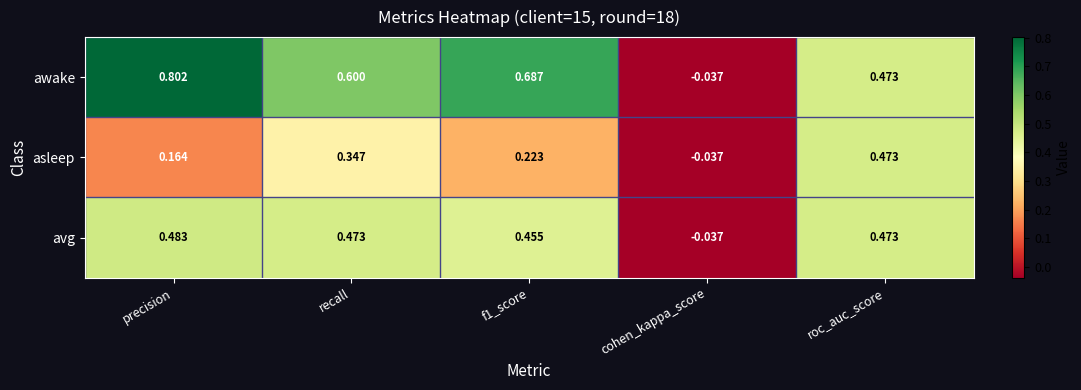

At which label does awake first exceed 0?

precision